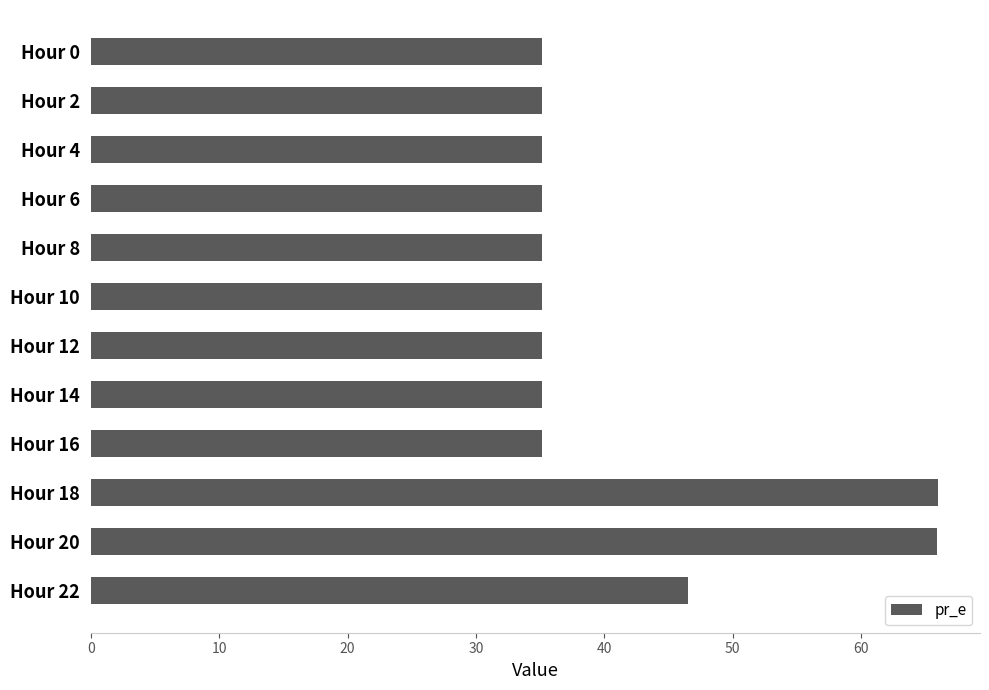

Does the chart contain stacked bars?

No